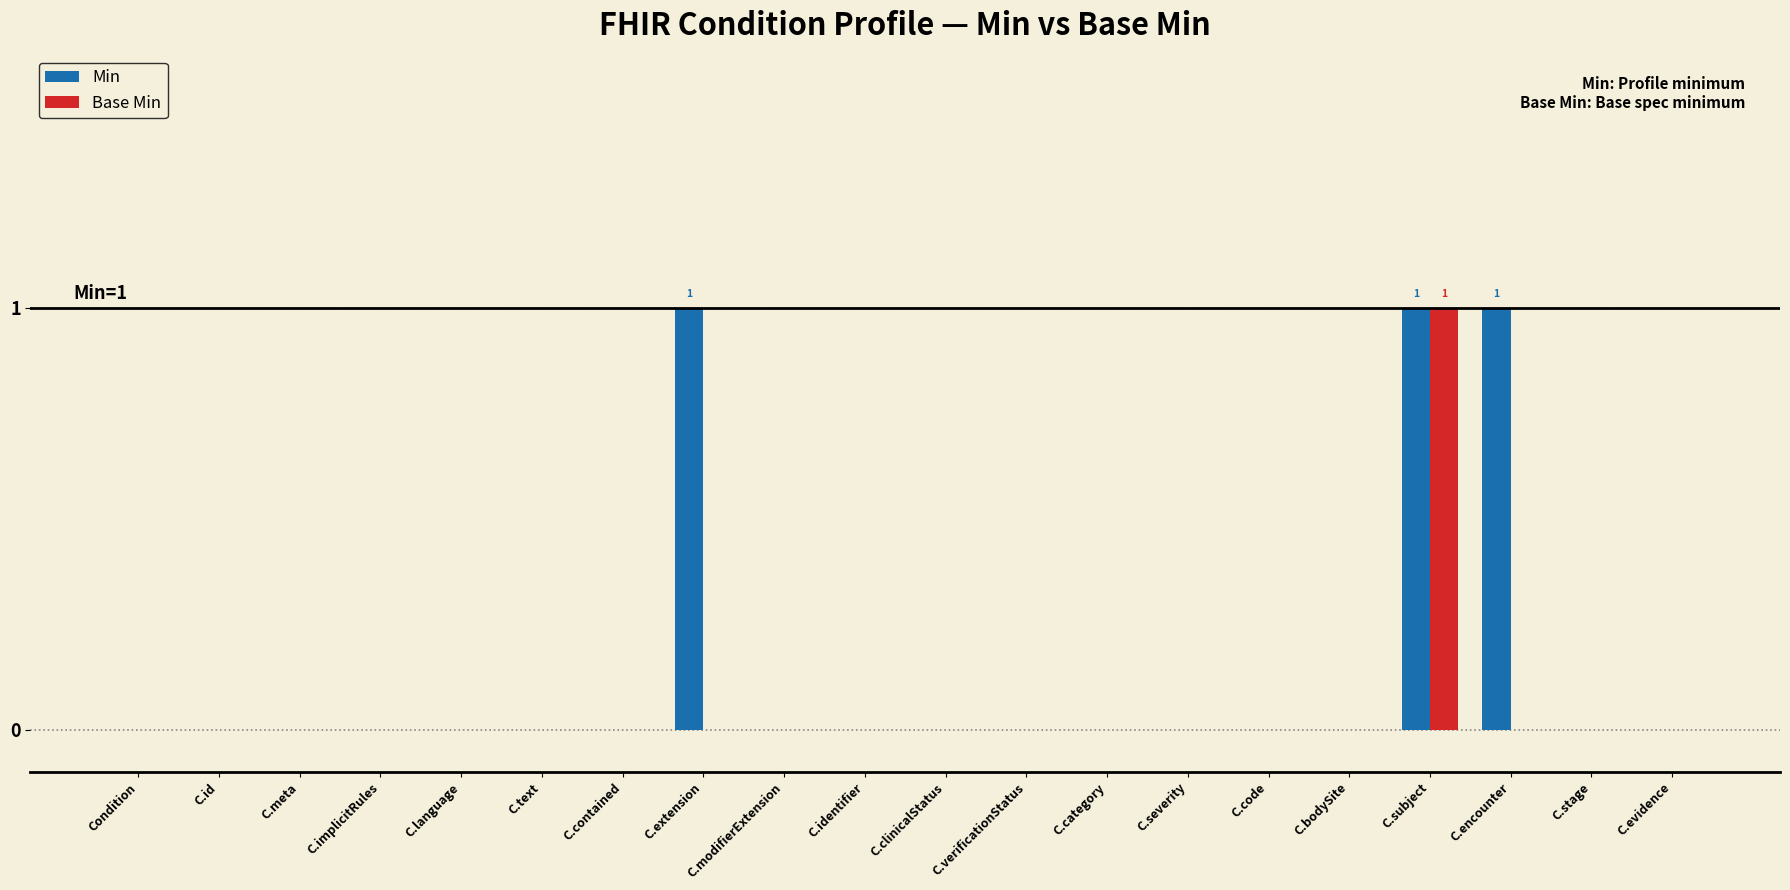

What is the sum of all Min values?

3